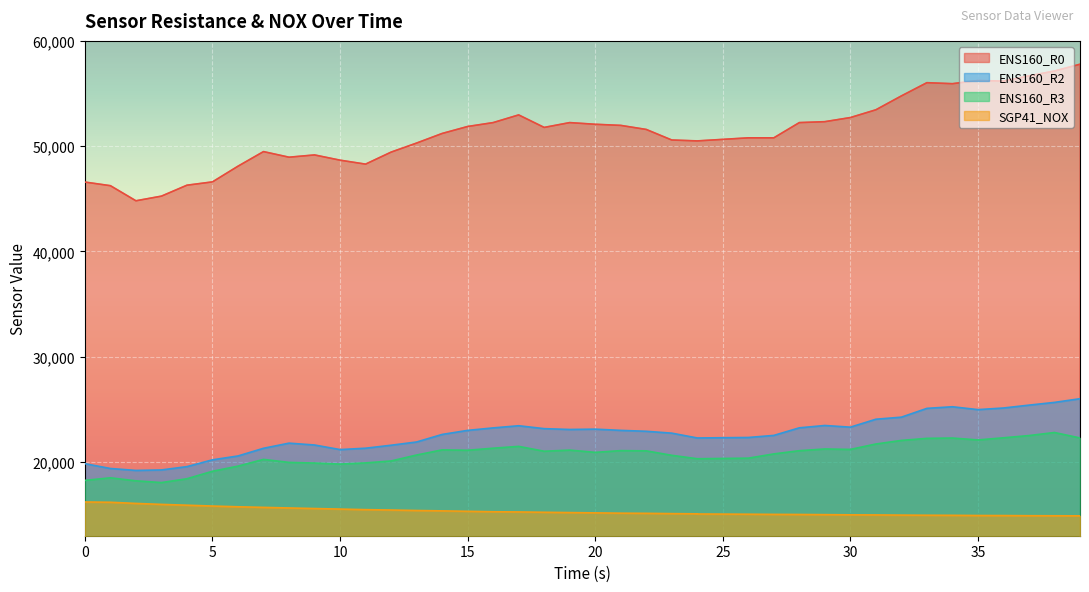

How many data points in ENS160_R2 are less than 22920?

20